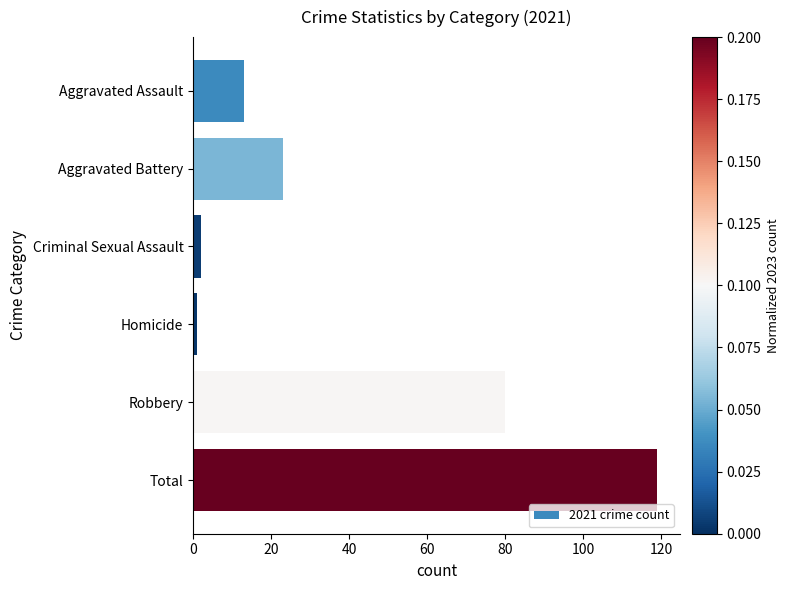

The value at Aggravated Battery is 23. True or false?

True